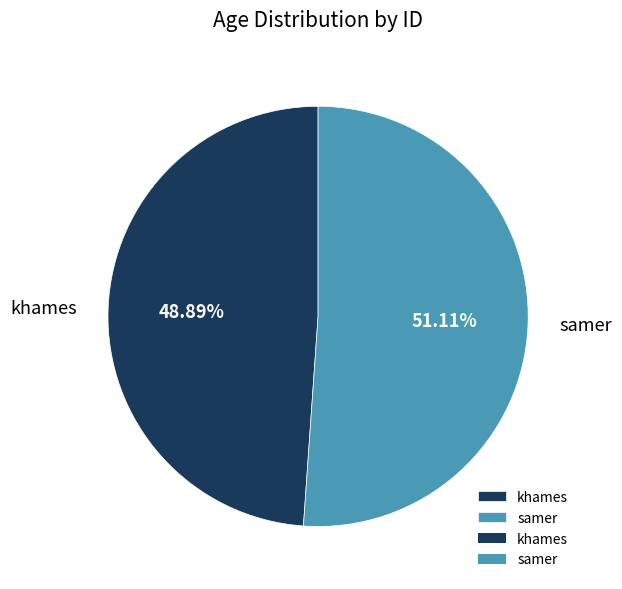

Which category accounts for the majority?

samer